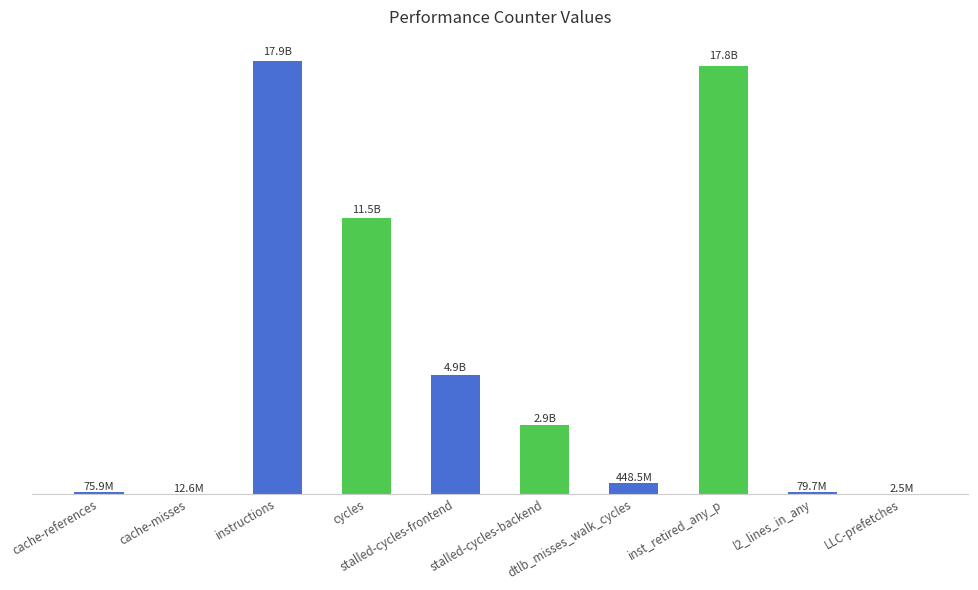

Rank the categories by value from highest to lowest.

instructions, inst_retired_any_p, cycles, stalled-cycles-frontend, stalled-cycles-backend, dtlb_misses_walk_cycles, l2_lines_in_any, cache-references, cache-misses, LLC-prefetches